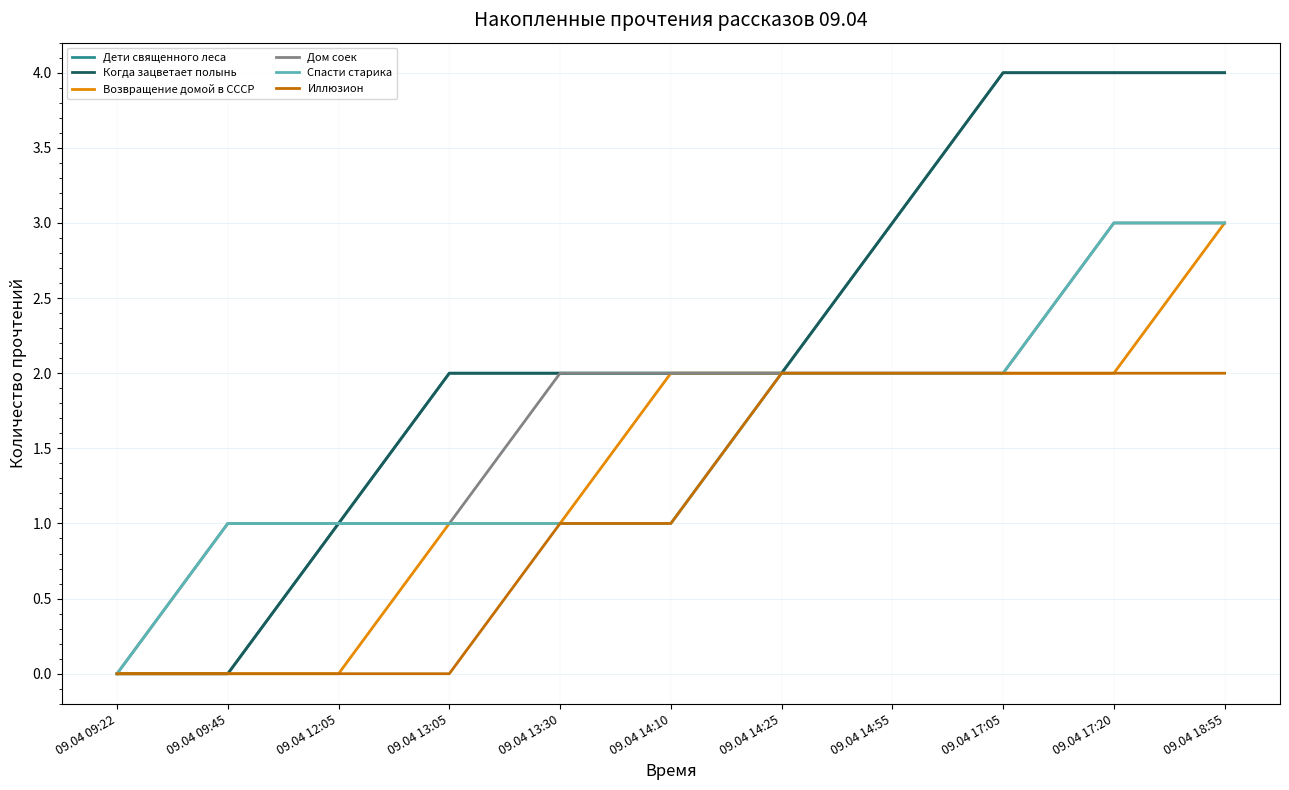

What is the difference between the Когда зацветает полынь values at 09.04 12:05 and 09.04 14:25?

1